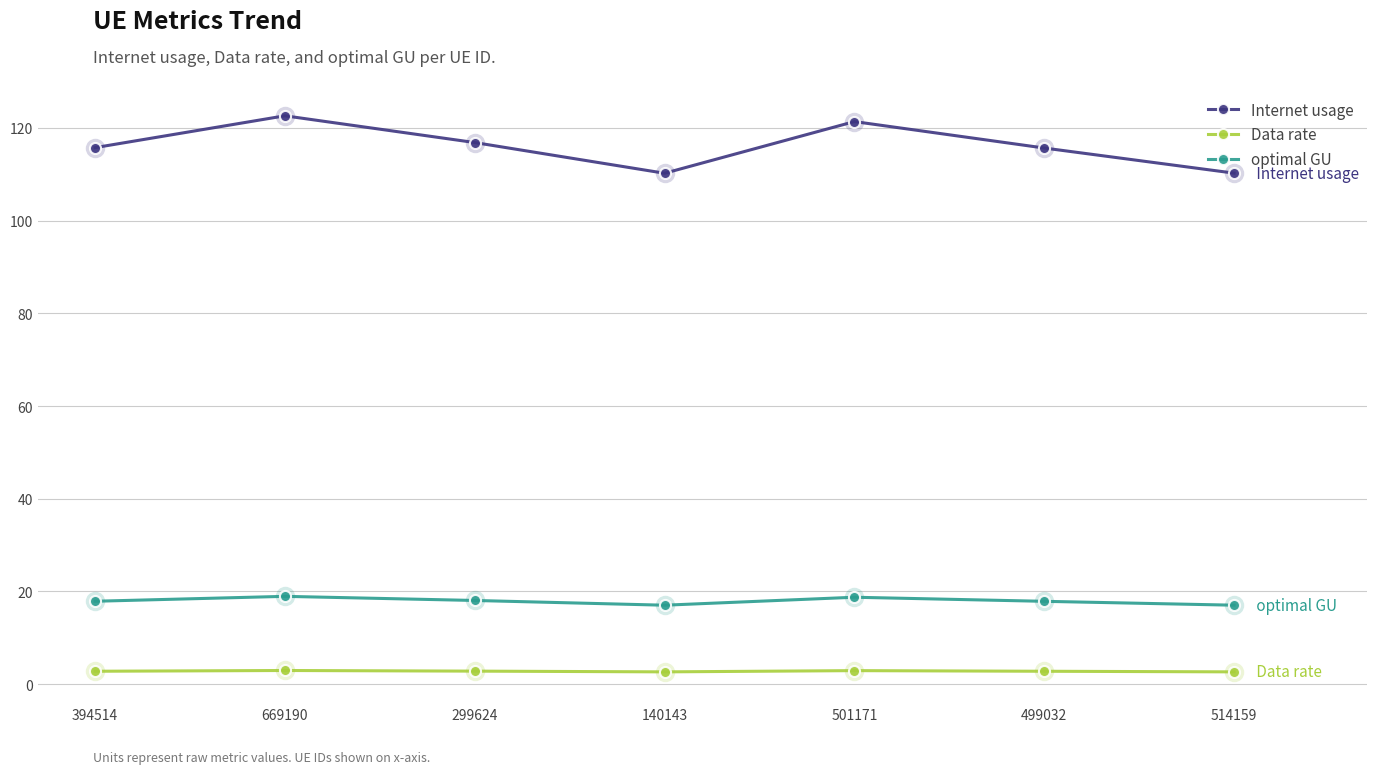

Is it true that optimal GU equals 28.0 at 299624?

False